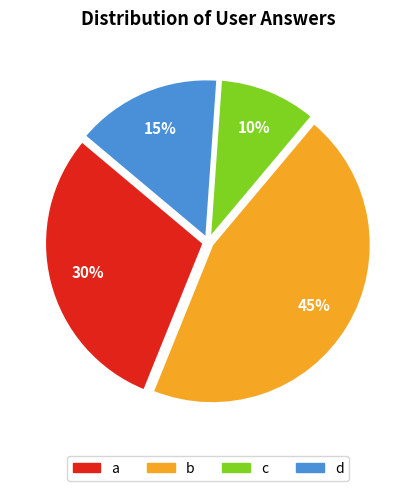

Does d represent more than half of the total?

No